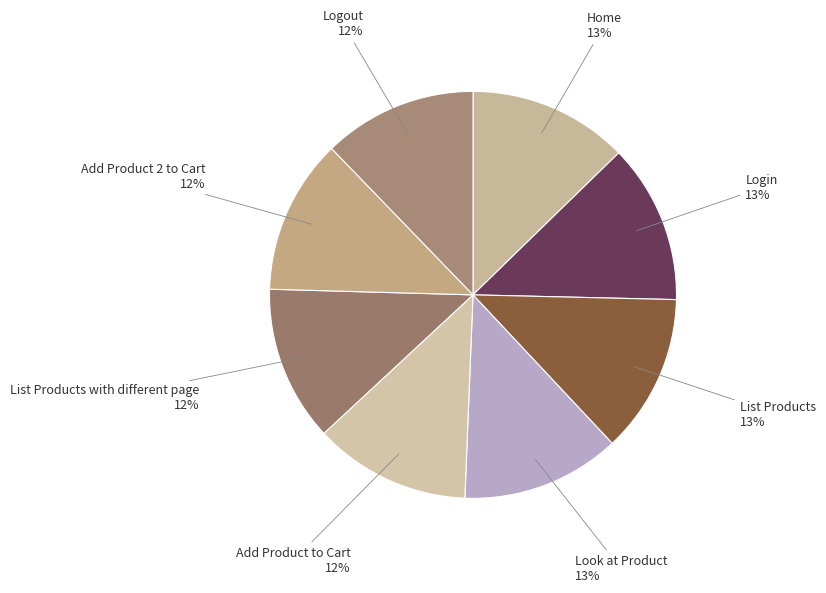

What is the ratio of the value at Add Product to Cart 12% to the value at Logout 12%?

1.0